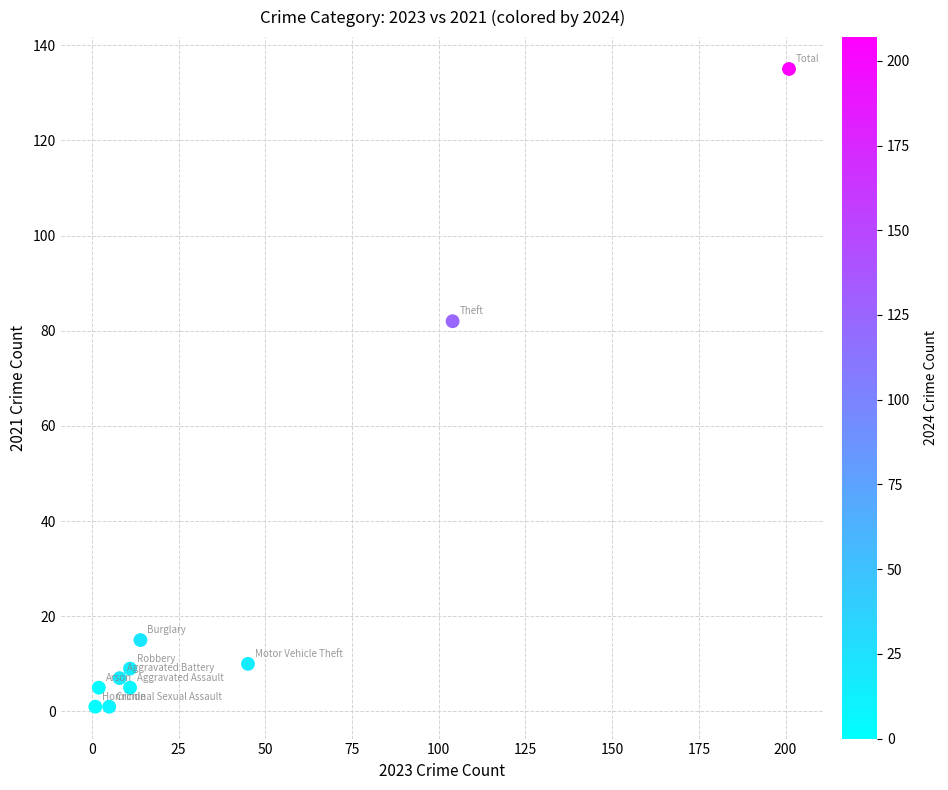

What is the range of Y values (max minus min)?

134